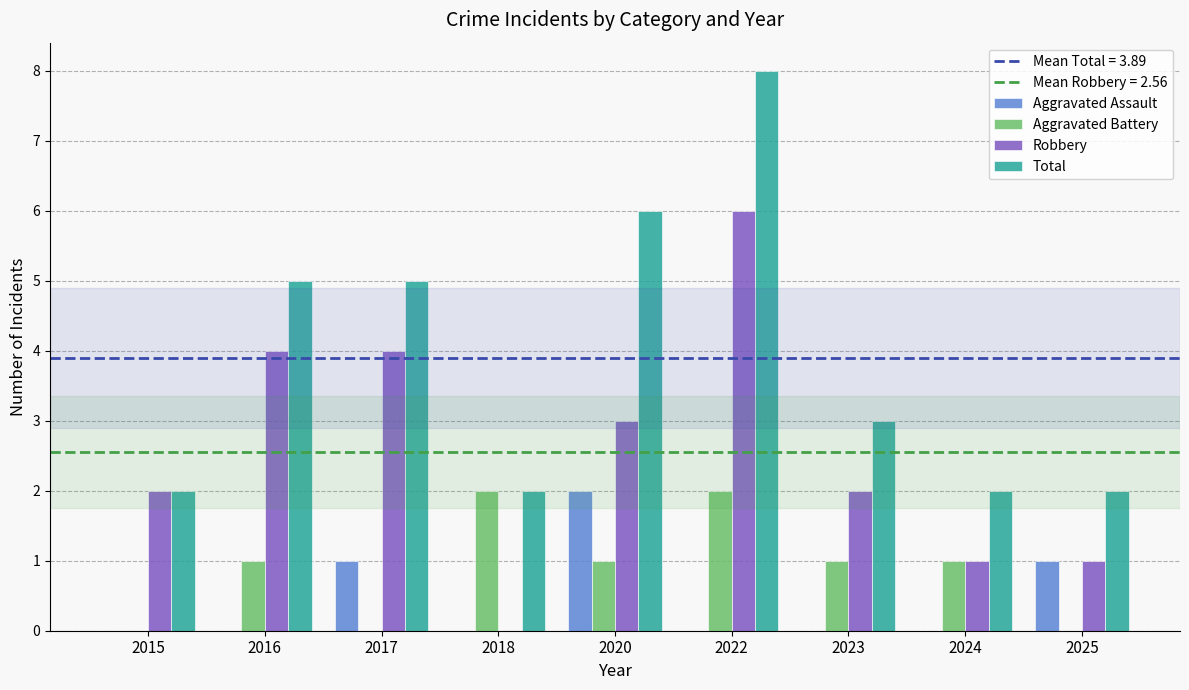

What is the sum of all Aggravated Assault values?

4